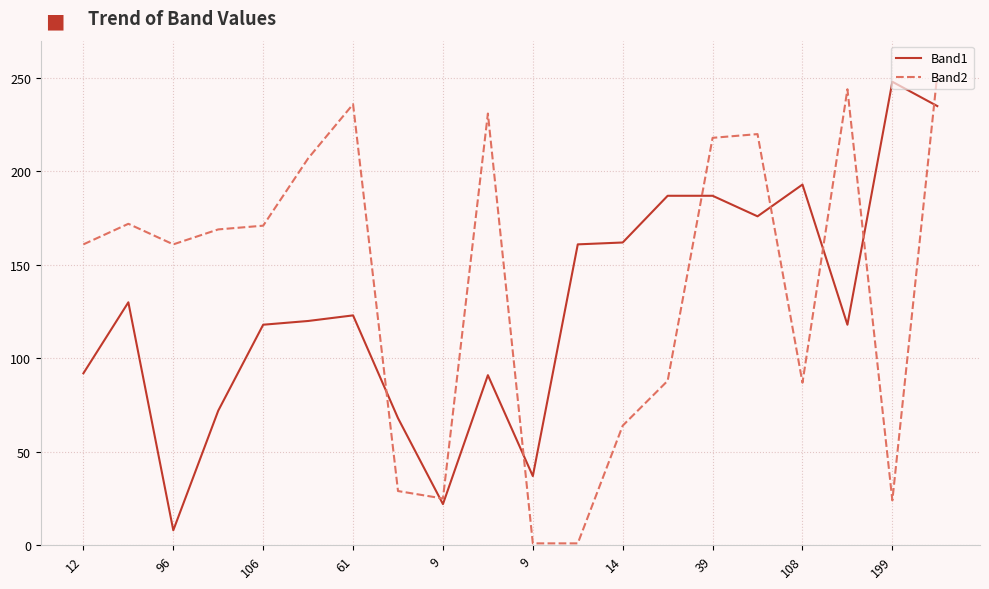

True or false: Band2 has more than 0 points higher than both neighbors.

True